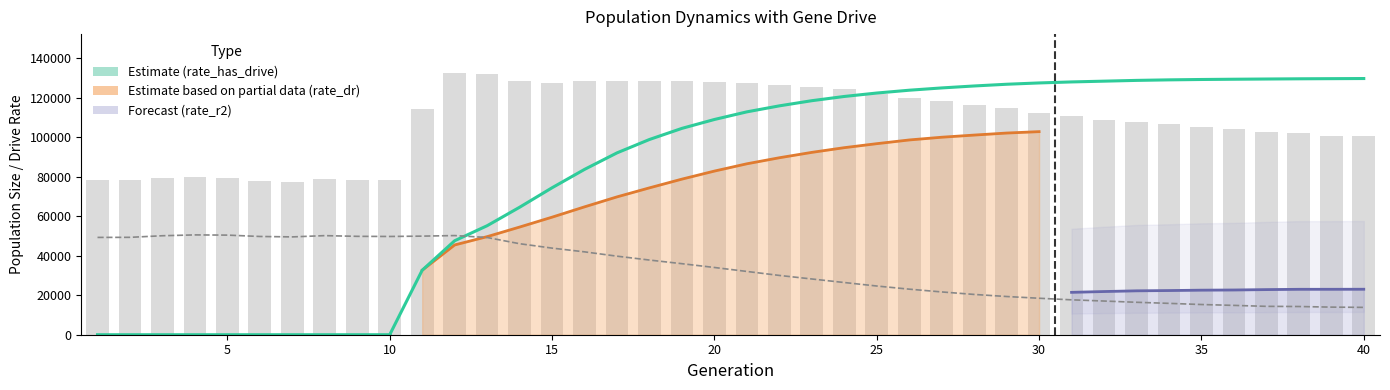

What is the average value of the female_size series?

33148.8